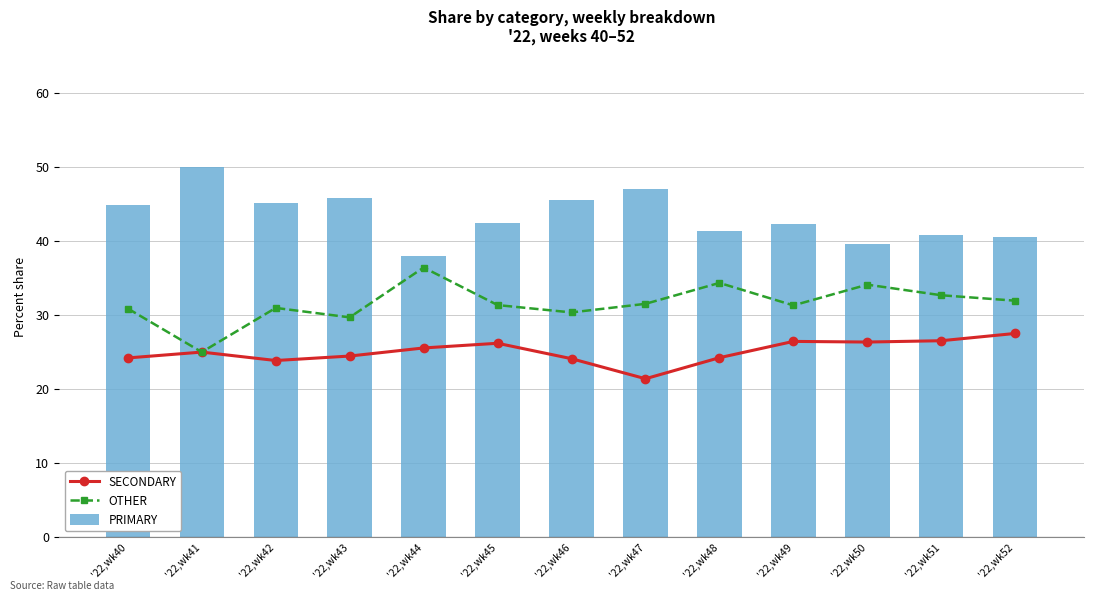

The value of SECONDARY at '22,wk44 is 25.6. True or false?

True